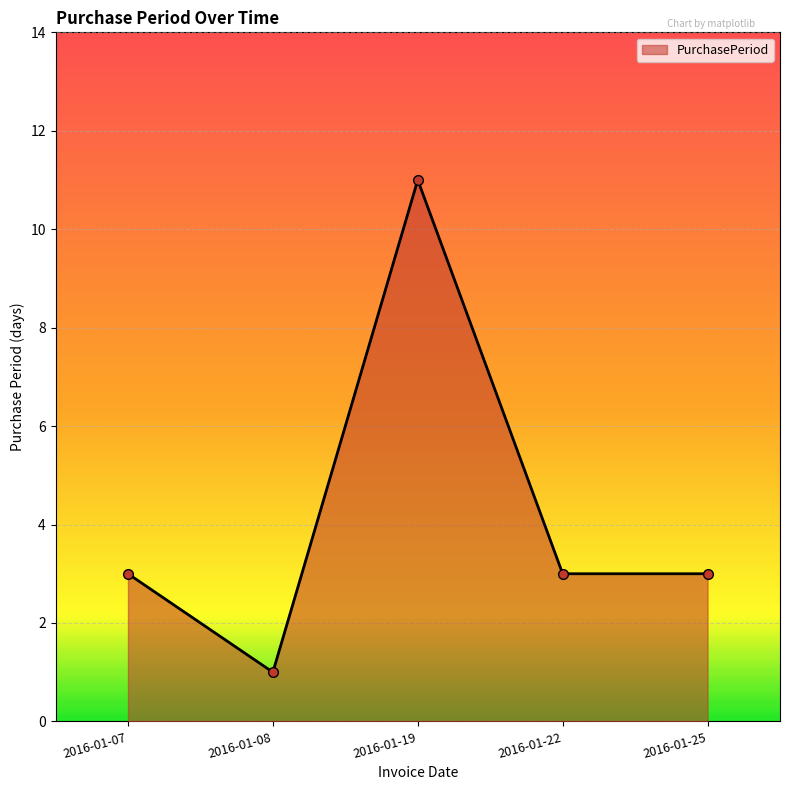

How many values are between 3 and 4?

3